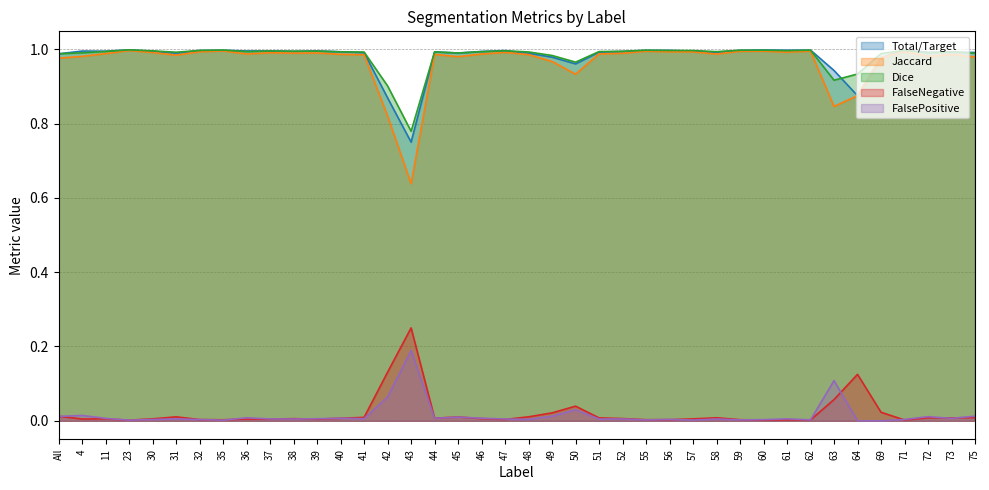

What is the minimum value for Jaccard?

0.6